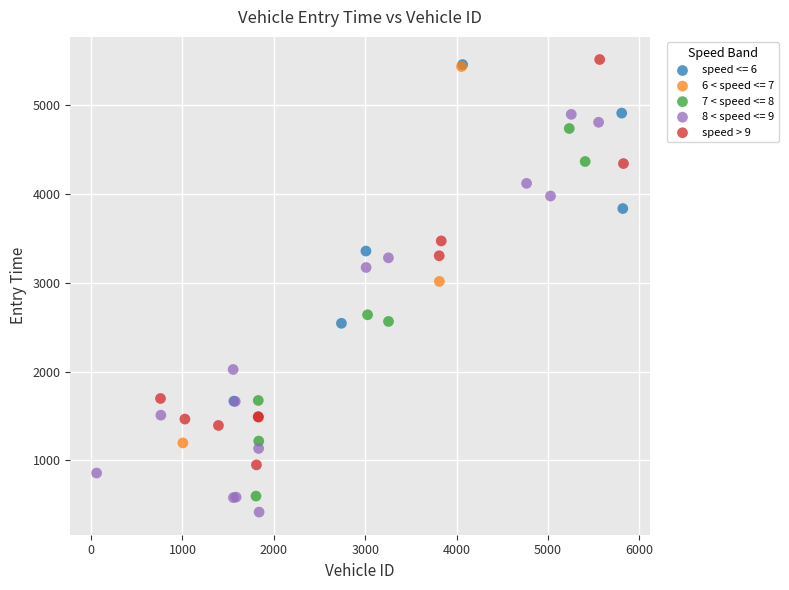

What are all the series names shown in the legend?

speed <= 6, 6 < speed <= 7, 7 < speed <= 8, 8 < speed <= 9, speed > 9